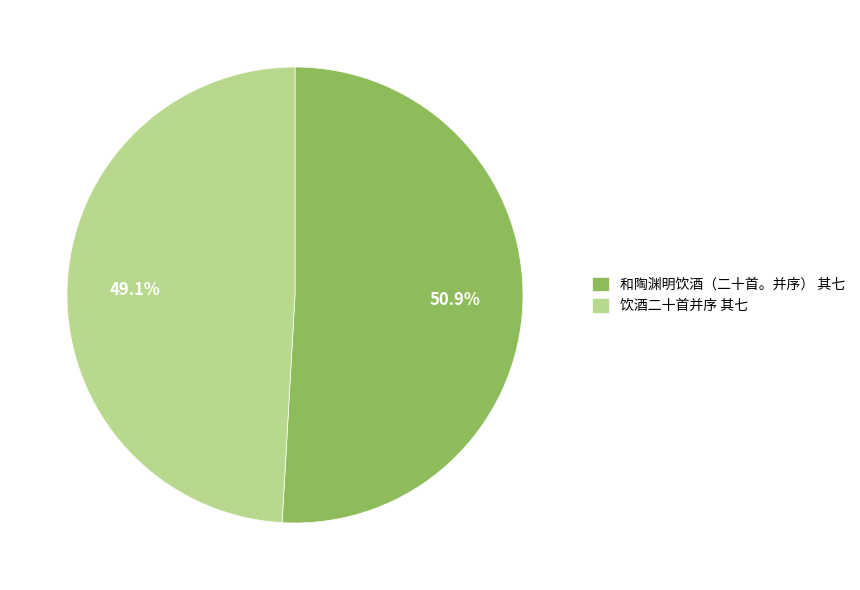

How many slices are in this pie chart?

2